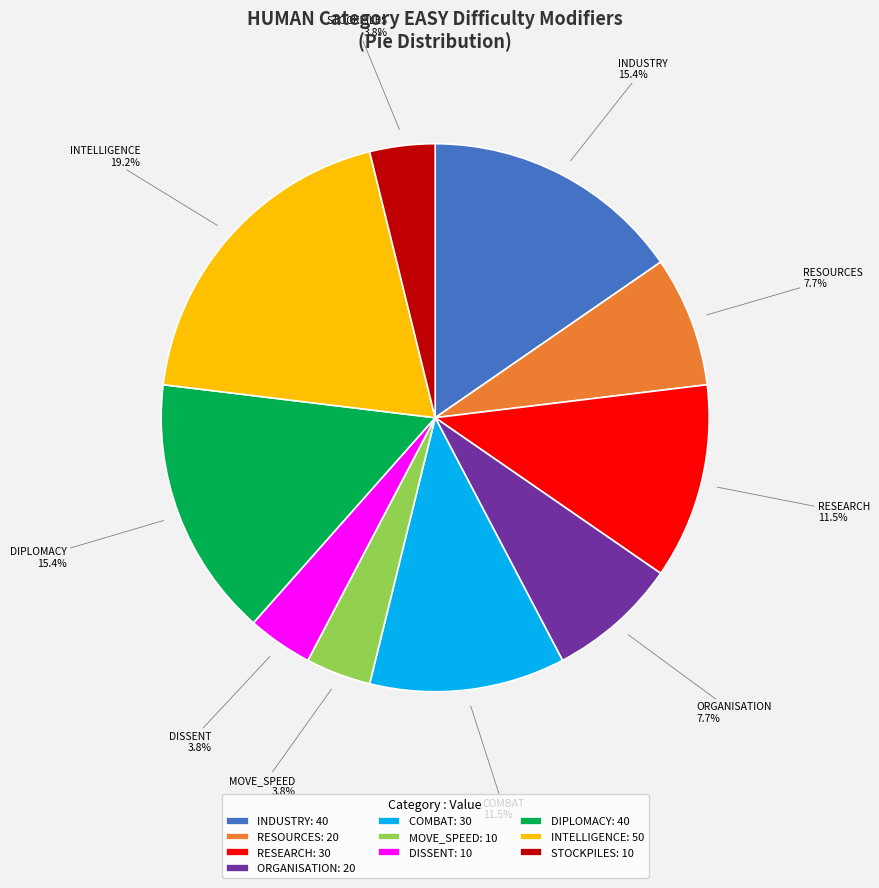

How many slices are in this pie chart?

10